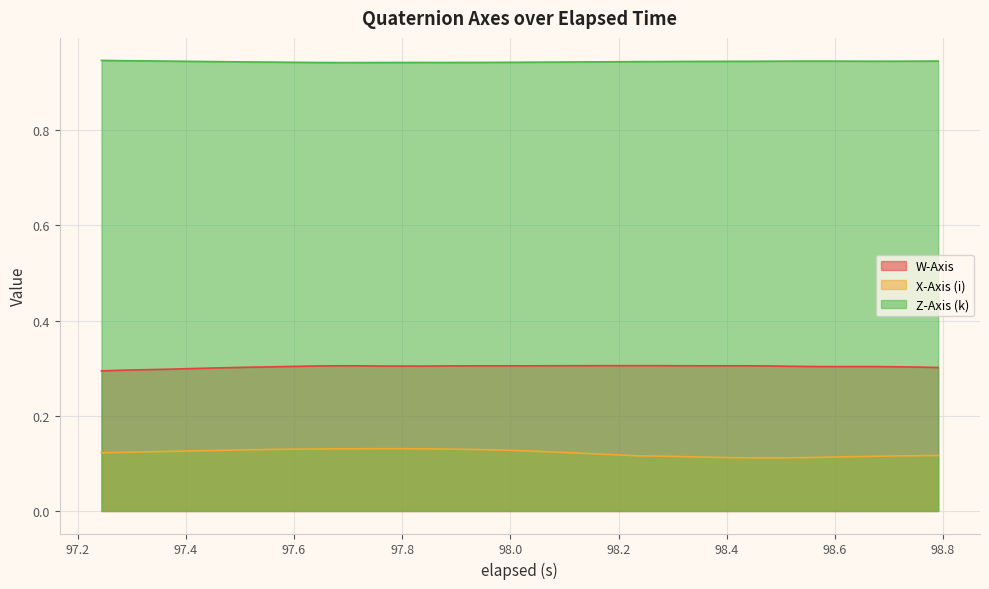

How many series are shown in this chart?

3